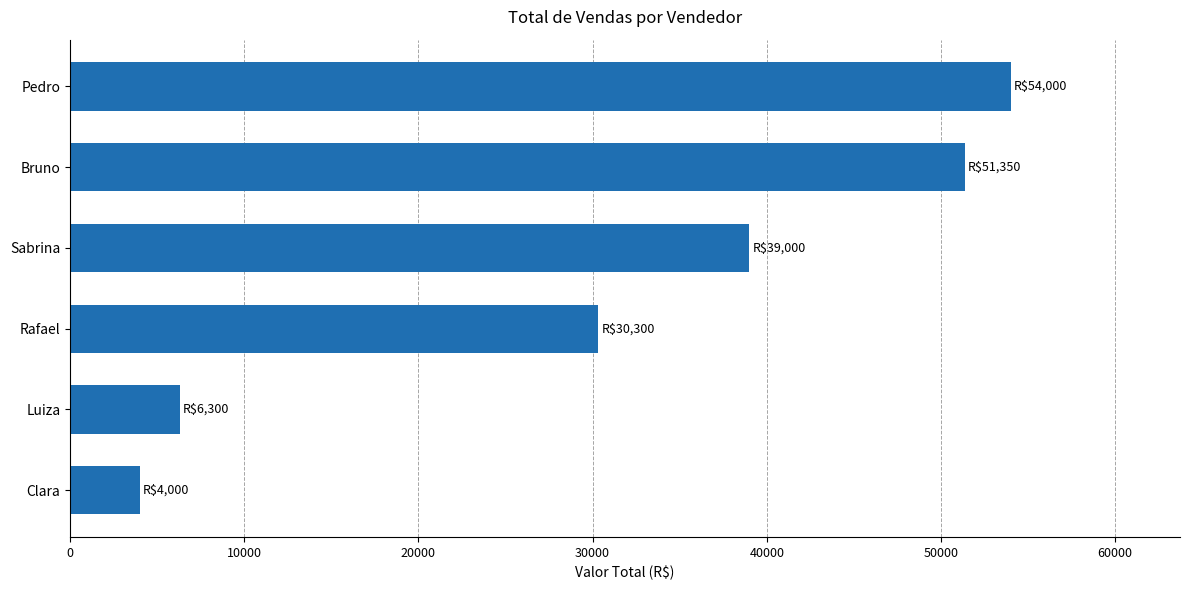

Does the chart contain stacked bars?

No